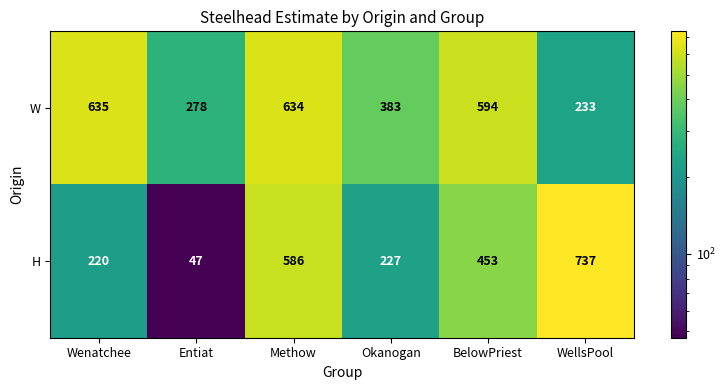

True or false: H has a value of 737 at WellsPool.

True